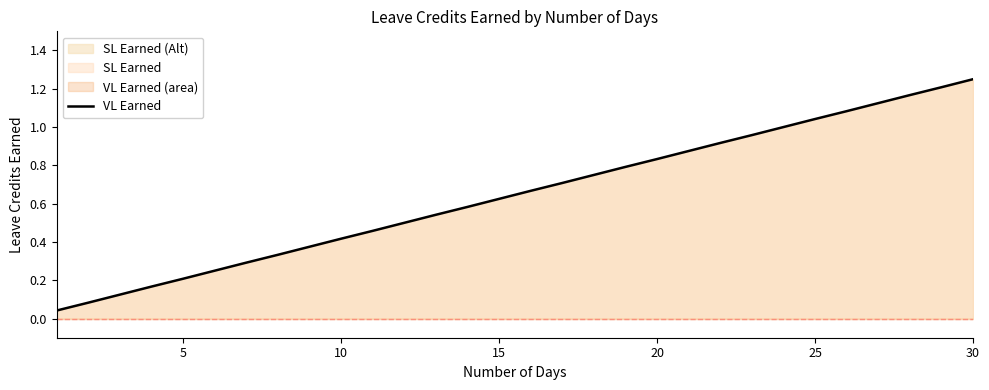

Is it true that VL Earned equals 0.3 at 5?

False